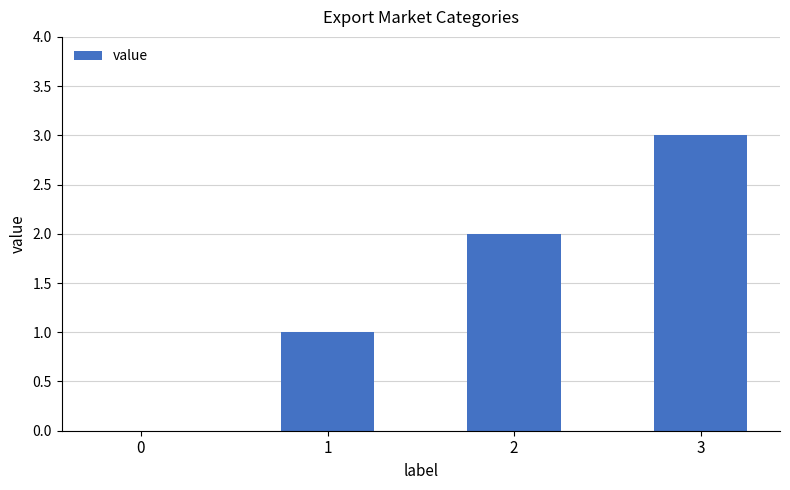

Count the number of data series in this chart.

1